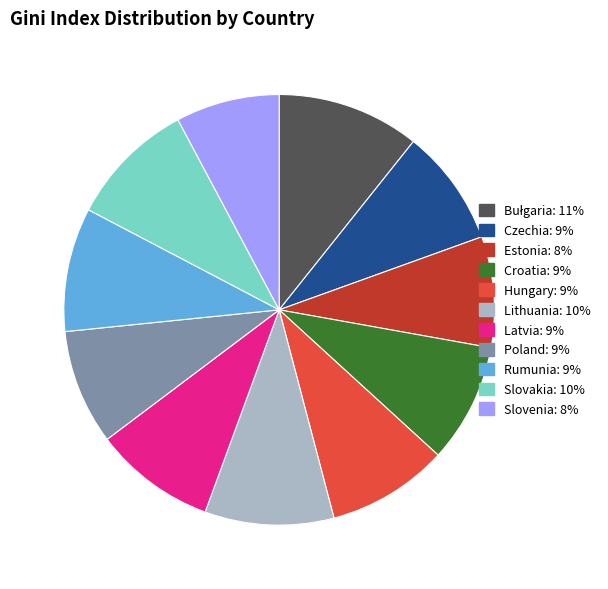

What is the ratio of the value at Croatia to the value at Slovakia?

0.9